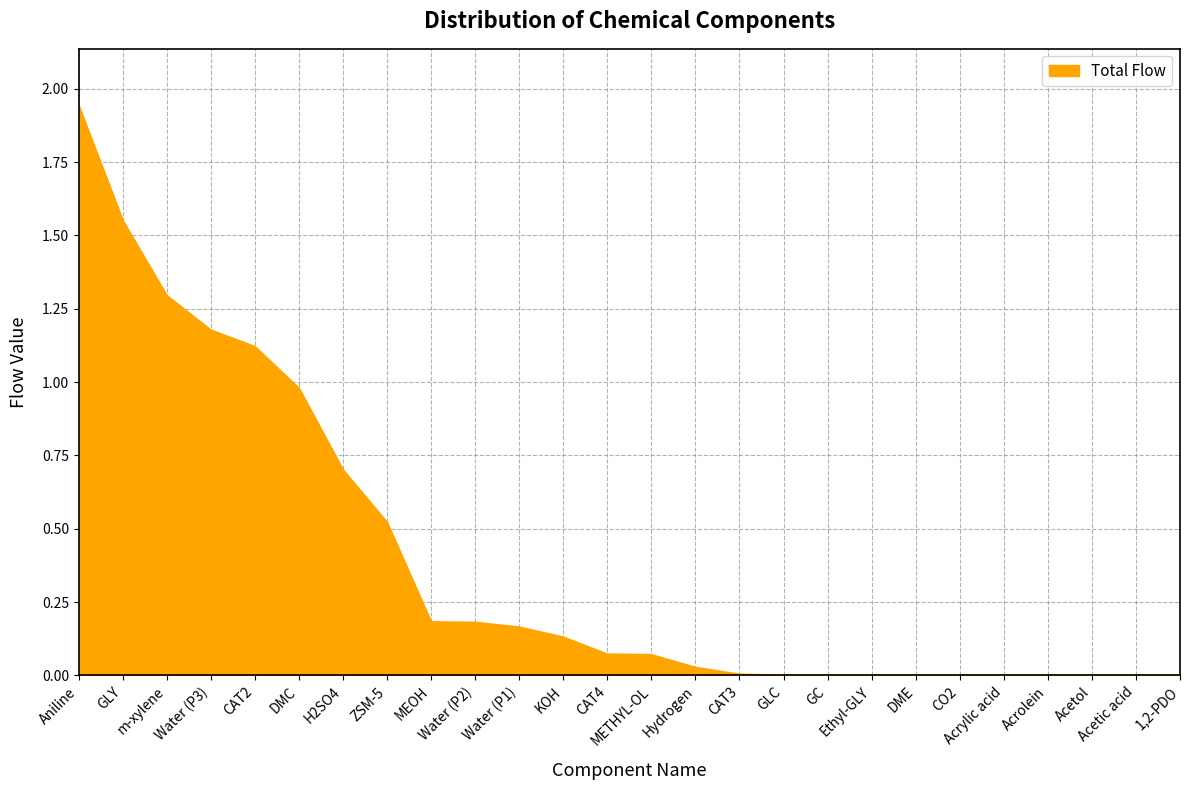

Is this an area chart (filled region under the line)?

Yes